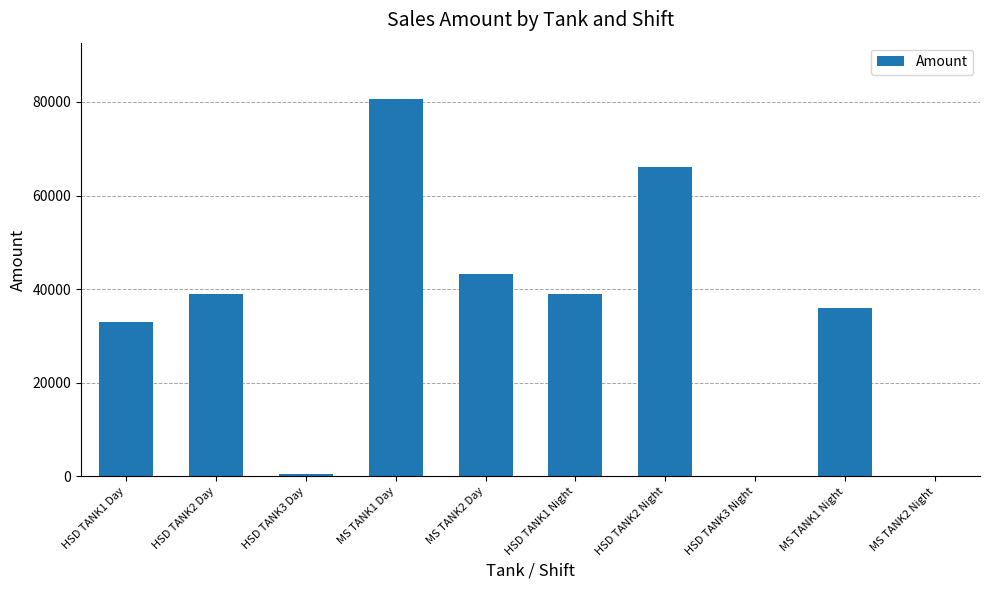

True or false: the data shows 43288.3 at MS TANK2 Day.

True